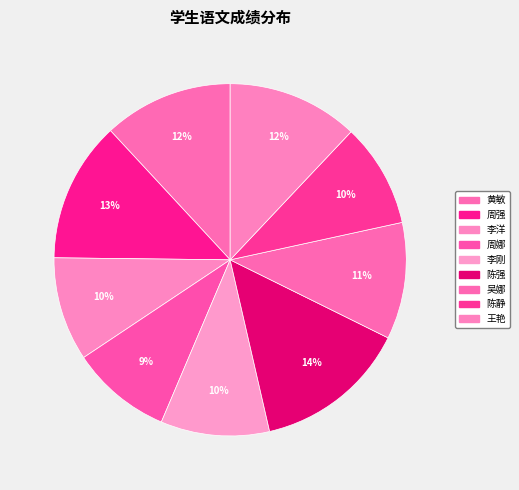

How many slices are in this pie chart?

9